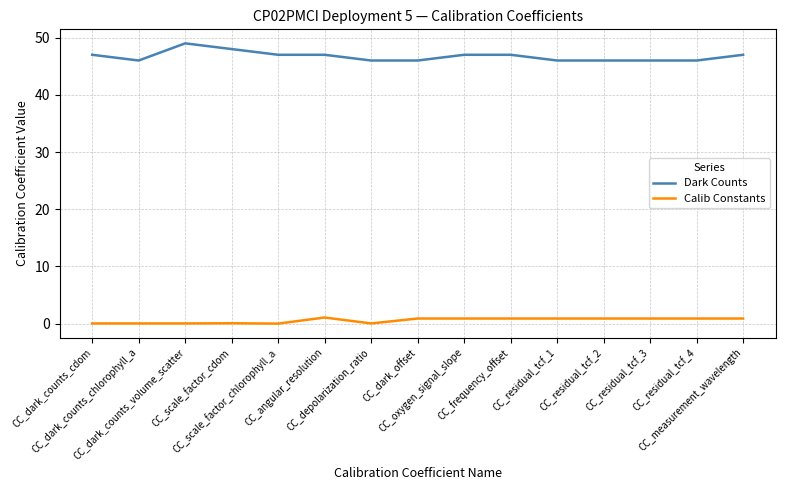

List the series in order of their overall mean, highest first.

Dark Counts, Calib Constants